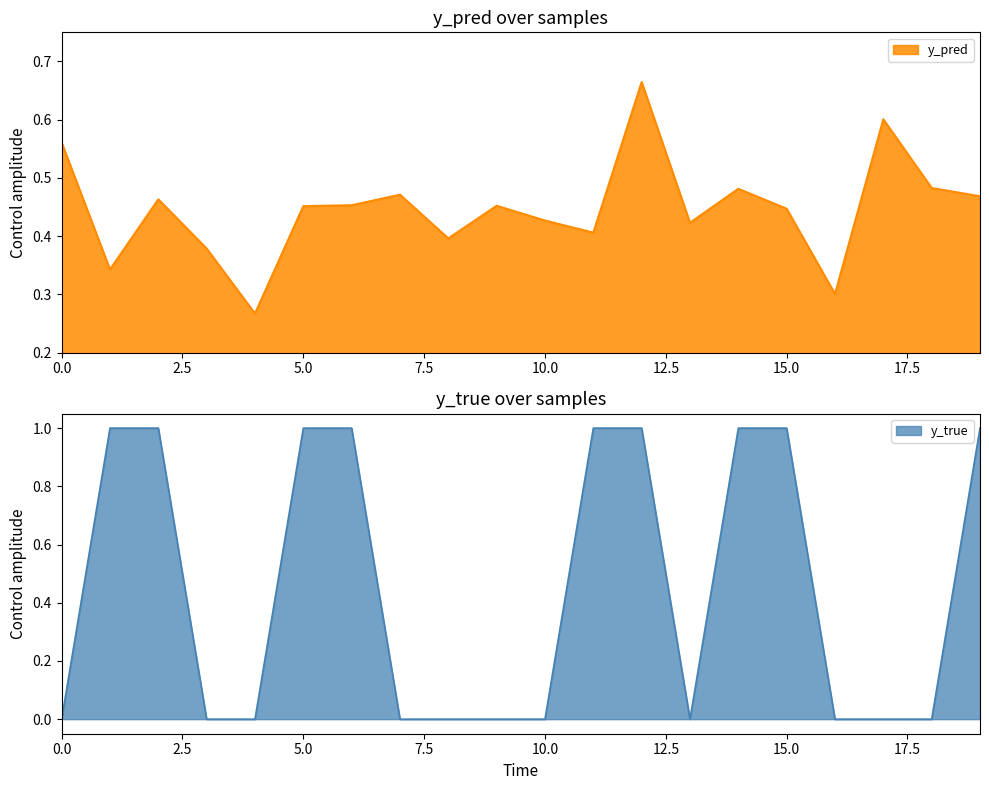

Rank the series at 201 from highest to lowest value.

y_true, y_pred